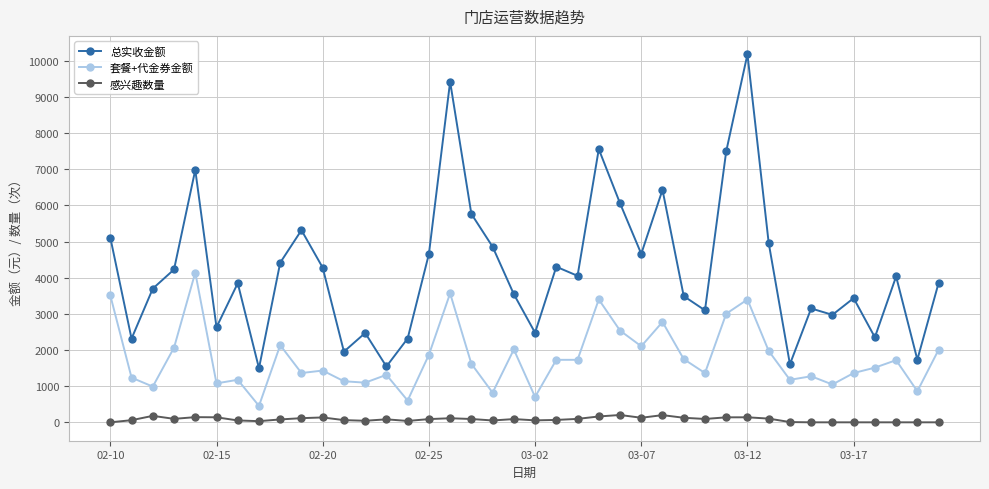

Which series has the widest spread of values?

总实收金额